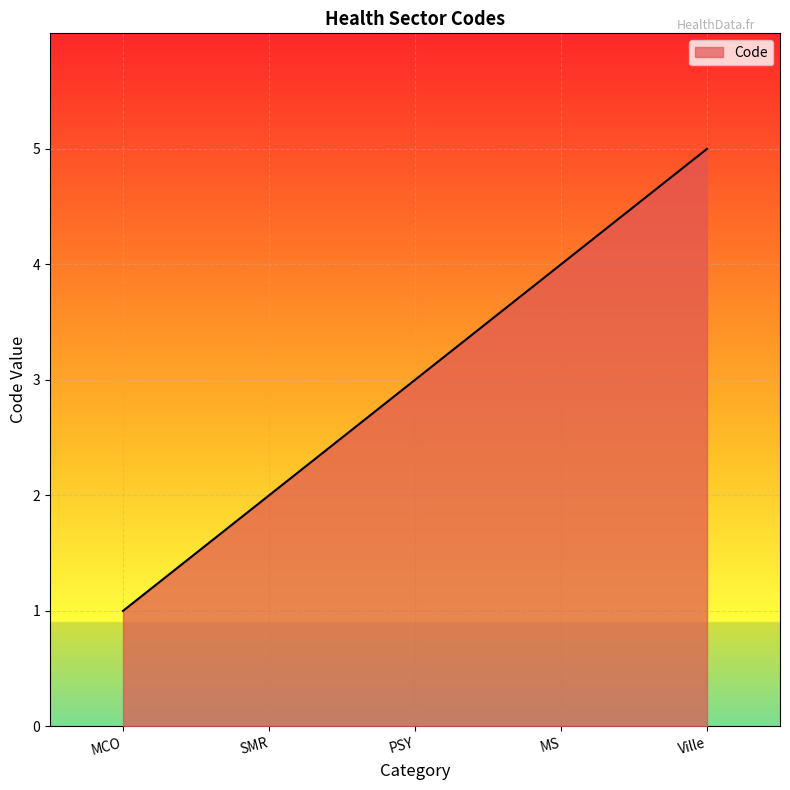

What is the minimum value shown in the chart?

1